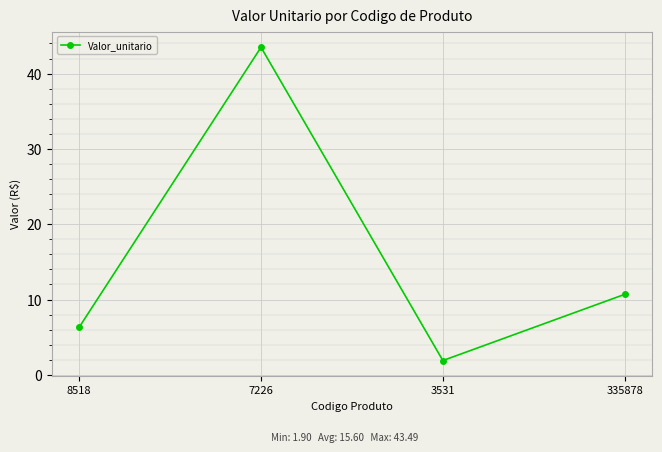

What is the label of the 1st point from the right?

335878